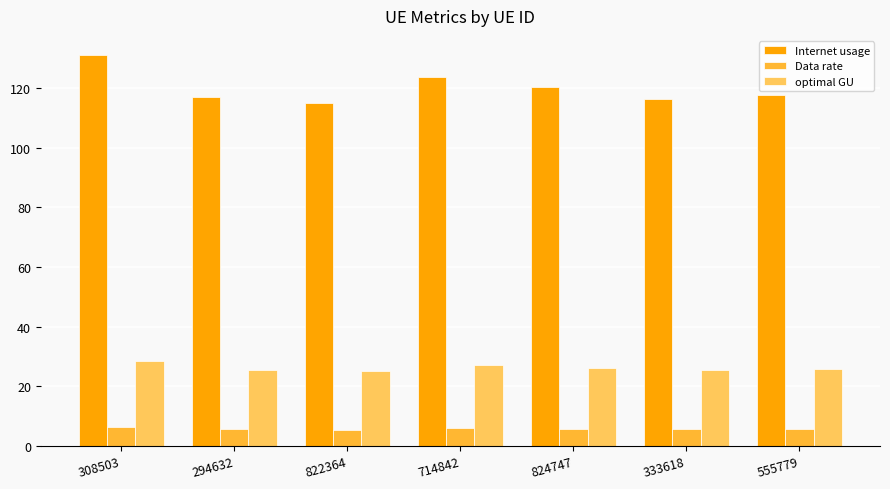

The value of Internet usage at 714842 is 123.7. True or false?

True